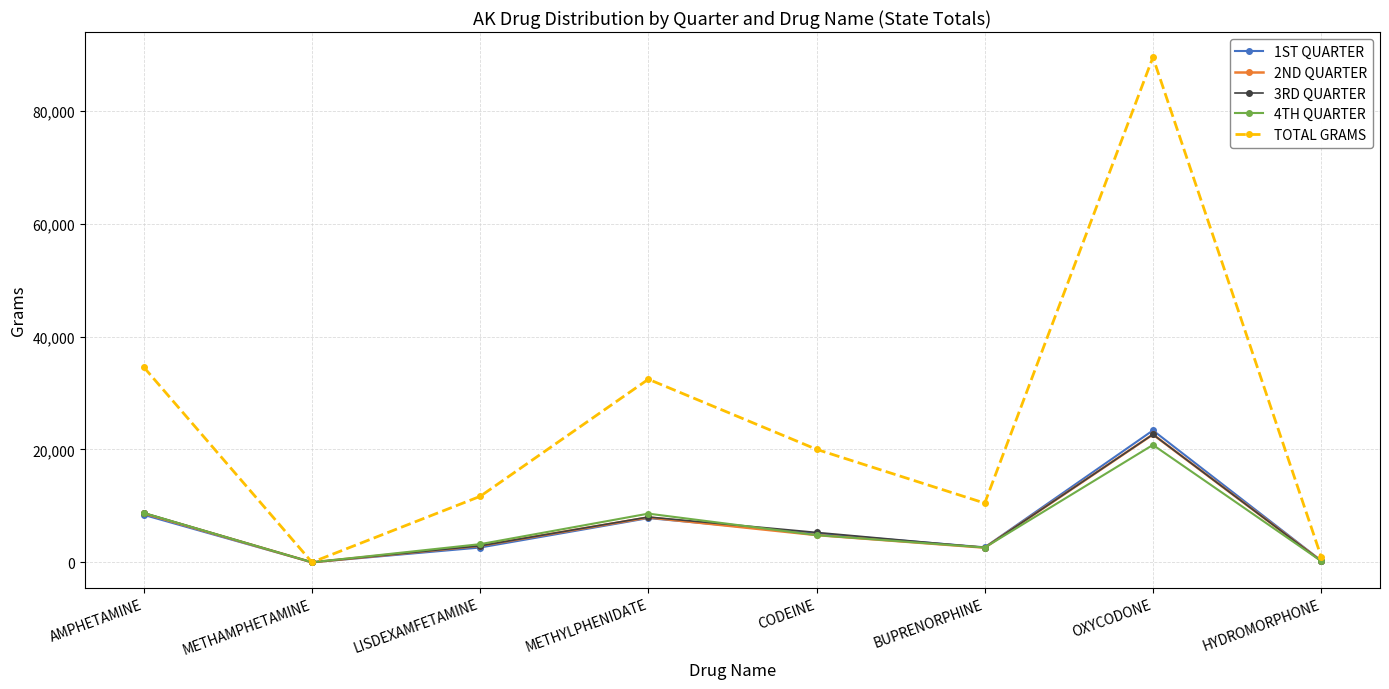

What is the label of the 6th point from the right?

LISDEXAMFETAMINE